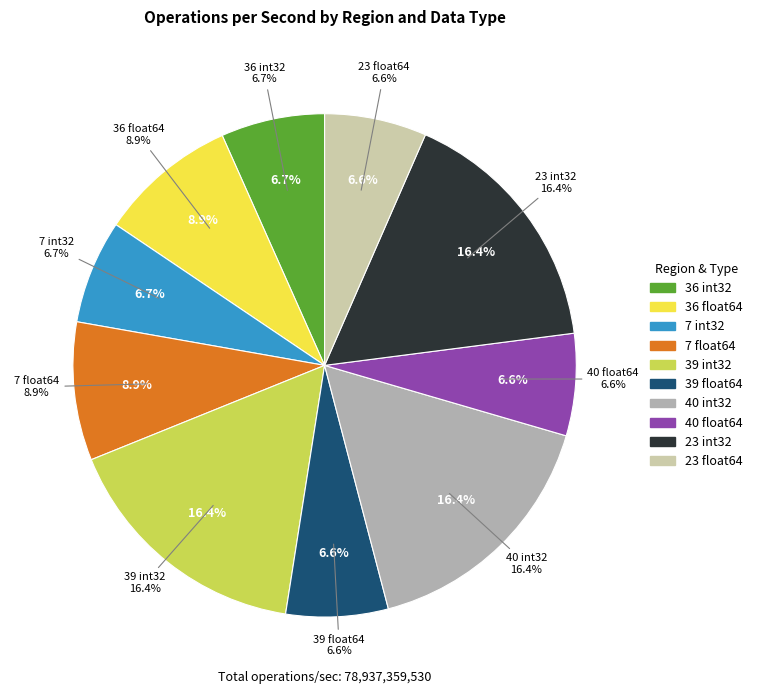

Is 40 float64 the majority of the pie?

No